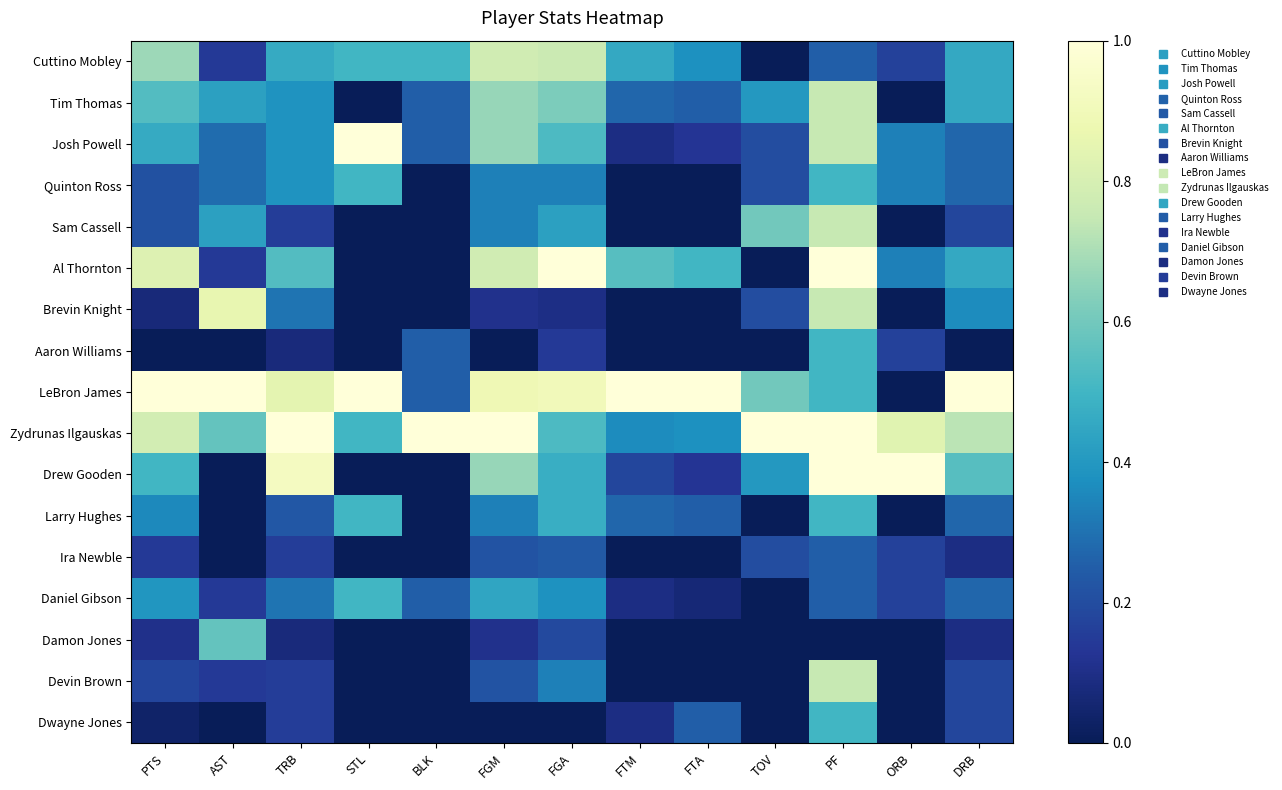

Reading left to right, extract all data points from this chart.

Cuttino Mobley: PTS=0.7	AST=0.1	TRB=0.5	STL=0.5	BLK=0.5	FGM=0.8	FGA=0.8	FTM=0.5	FTA=0.4	TOV=0.0	PF=0.2	ORB=0.2	DRB=0.5
Tim Thomas: PTS=0.5	AST=0.4	TRB=0.4	STL=0.0	BLK=0.2	FGM=0.7	FGA=0.6	FTM=0.3	FTA=0.2	TOV=0.4	PF=0.8	ORB=0.0	DRB=0.5
Josh Powell: PTS=0.5	AST=0.3	TRB=0.4	STL=1.0	BLK=0.2	FGM=0.7	FGA=0.5	FTM=0.1	FTA=0.1	TOV=0.2	PF=0.8	ORB=0.3	DRB=0.3
Quinton Ross: PTS=0.2	AST=0.3	TRB=0.4	STL=0.5	BLK=0.0	FGM=0.3	FGA=0.3	FTM=0.0	FTA=0.0	TOV=0.2	PF=0.5	ORB=0.3	DRB=0.3
Sam Cassell: PTS=0.2	AST=0.4	TRB=0.2	STL=0.0	BLK=0.0	FGM=0.3	FGA=0.4	FTM=0.0	FTA=0.0	TOV=0.6	PF=0.8	ORB=0.0	DRB=0.2
Al Thornton: PTS=0.8	AST=0.1	TRB=0.5	STL=0.0	BLK=0.0	FGM=0.8	FGA=1.0	FTM=0.5	FTA=0.5	TOV=0.0	PF=1.0	ORB=0.3	DRB=0.5
Brevin Knight: PTS=0.1	AST=0.9	TRB=0.3	STL=0.0	BLK=0.0	FGM=0.1	FGA=0.1	FTM=0.0	FTA=0.0	TOV=0.2	PF=0.8	ORB=0.0	DRB=0.4
Aaron Williams: PTS=0.0	AST=0.0	TRB=0.1	STL=0.0	BLK=0.2	FGM=0.0	FGA=0.1	FTM=0.0	FTA=0.0	TOV=0.0	PF=0.5	ORB=0.2	DRB=0.0
LeBron James: PTS=1.0	AST=1.0	TRB=0.8	STL=1.0	BLK=0.2	FGM=0.9	FGA=0.9	FTM=1.0	FTA=1.0	TOV=0.6	PF=0.5	ORB=0.0	DRB=1.0
Zydrunas Ilgauskas: PTS=0.8	AST=0.6	TRB=1.0	STL=0.5	BLK=1.0	FGM=1.0	FGA=0.5	FTM=0.4	FTA=0.4	TOV=1.0	PF=1.0	ORB=0.8	DRB=0.7
Drew Gooden: PTS=0.5	AST=0.0	TRB=0.9	STL=0.0	BLK=0.0	FGM=0.7	FGA=0.5	FTM=0.2	FTA=0.1	TOV=0.4	PF=1.0	ORB=1.0	DRB=0.5
Larry Hughes: PTS=0.4	AST=0.0	TRB=0.2	STL=0.5	BLK=0.0	FGM=0.3	FGA=0.5	FTM=0.3	FTA=0.2	TOV=0.0	PF=0.5	ORB=0.0	DRB=0.3
Ira Newble: PTS=0.1	AST=0.0	TRB=0.2	STL=0.0	BLK=0.0	FGM=0.2	FGA=0.2	FTM=0.0	FTA=0.0	TOV=0.2	PF=0.2	ORB=0.2	DRB=0.1
Daniel Gibson: PTS=0.4	AST=0.1	TRB=0.3	STL=0.5	BLK=0.2	FGM=0.4	FGA=0.4	FTM=0.1	FTA=0.1	TOV=0.0	PF=0.2	ORB=0.2	DRB=0.3
Damon Jones: PTS=0.1	AST=0.6	TRB=0.1	STL=0.0	BLK=0.0	FGM=0.1	FGA=0.2	FTM=0.0	FTA=0.0	TOV=0.0	PF=0.0	ORB=0.0	DRB=0.1
Devin Brown: PTS=0.2	AST=0.1	TRB=0.2	STL=0.0	BLK=0.0	FGM=0.2	FGA=0.3	FTM=0.0	FTA=0.0	TOV=0.0	PF=0.8	ORB=0.0	DRB=0.2
Dwayne Jones: PTS=0.0	AST=0.0	TRB=0.2	STL=0.0	BLK=0.0	FGM=0.0	FGA=0.0	FTM=0.1	FTA=0.2	TOV=0.0	PF=0.5	ORB=0.0	DRB=0.2